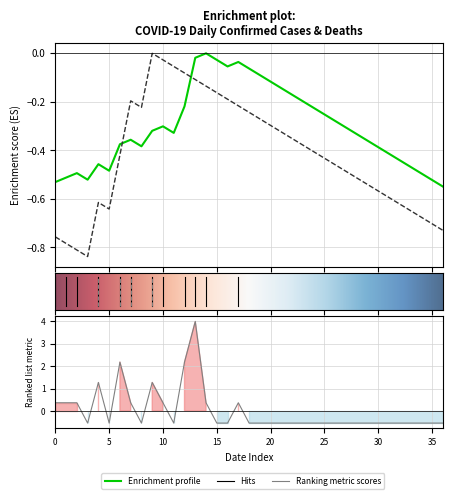

How many values are above zero?

12